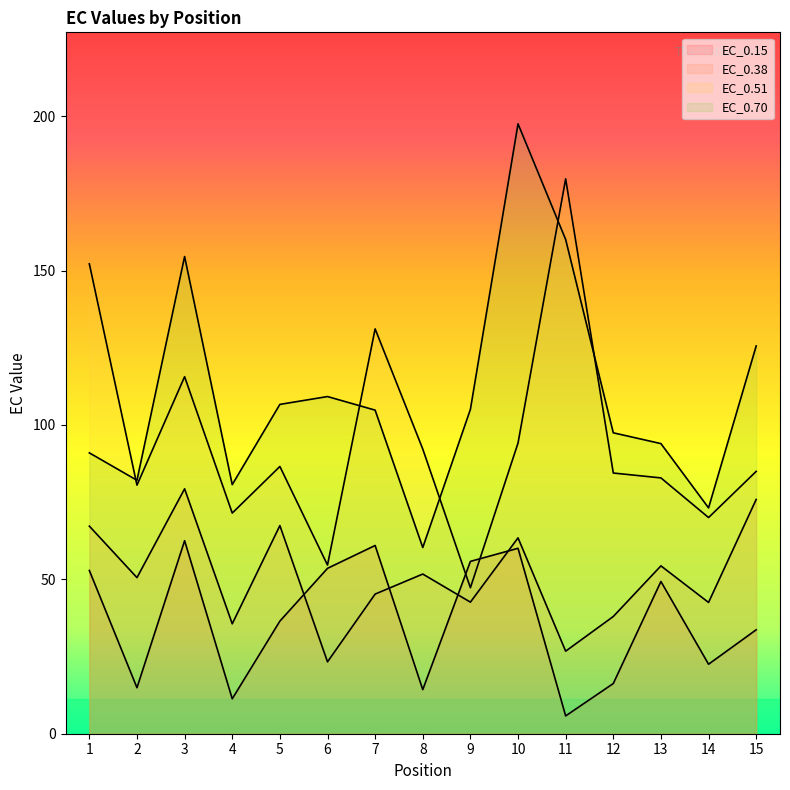

What is the maximum value for EC_0.51?

179.7